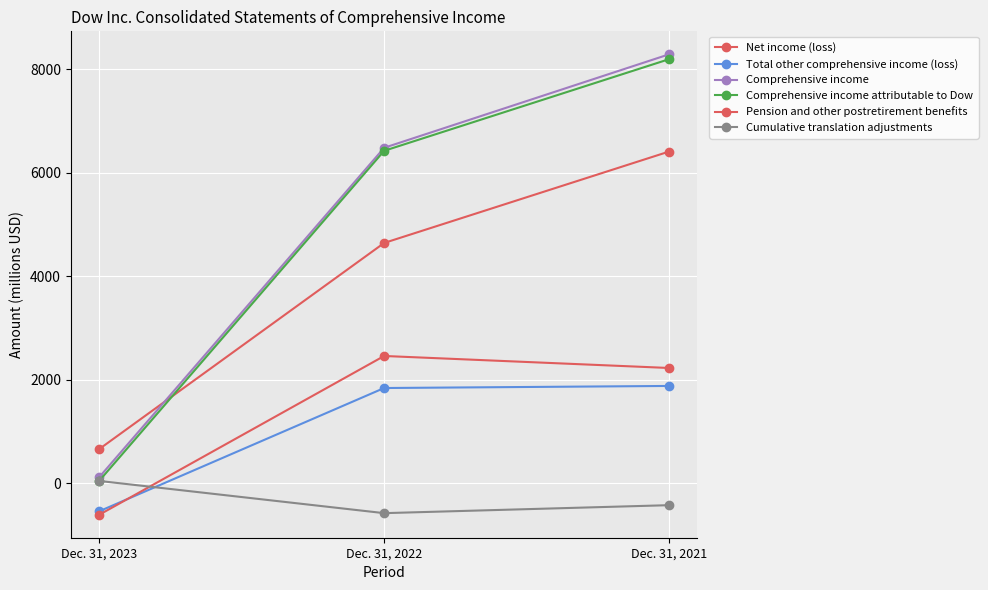

How many values in Cumulative translation adjustments are above zero?

1